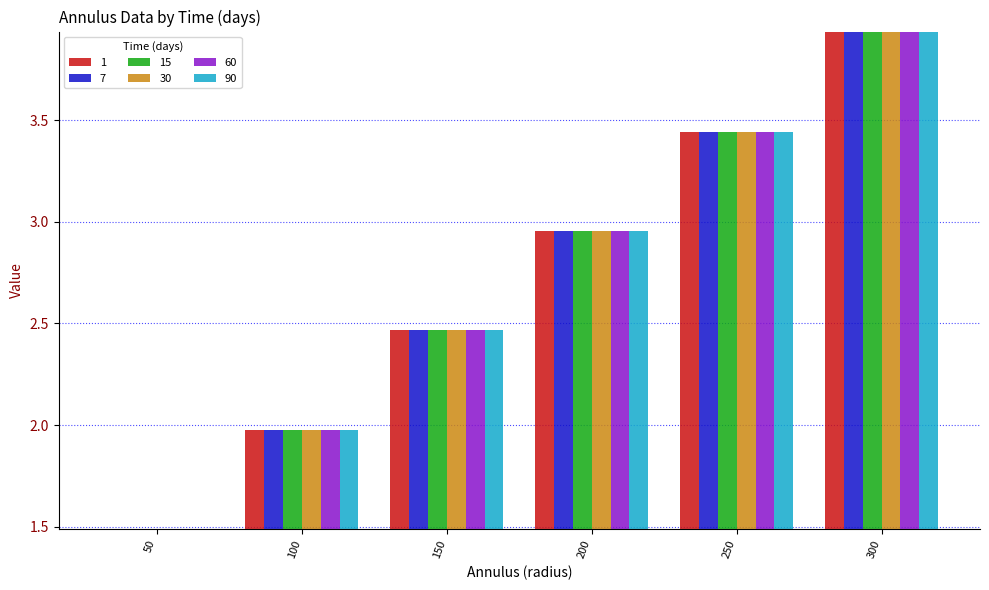

At which category is the sum across all series the highest?

300